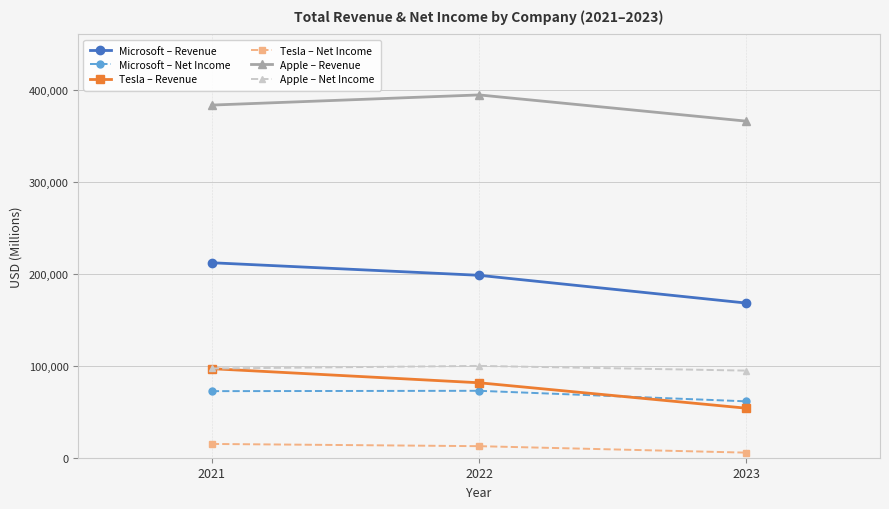

The value of Apple – Net Income at 2023 is 94680. True or false?

True